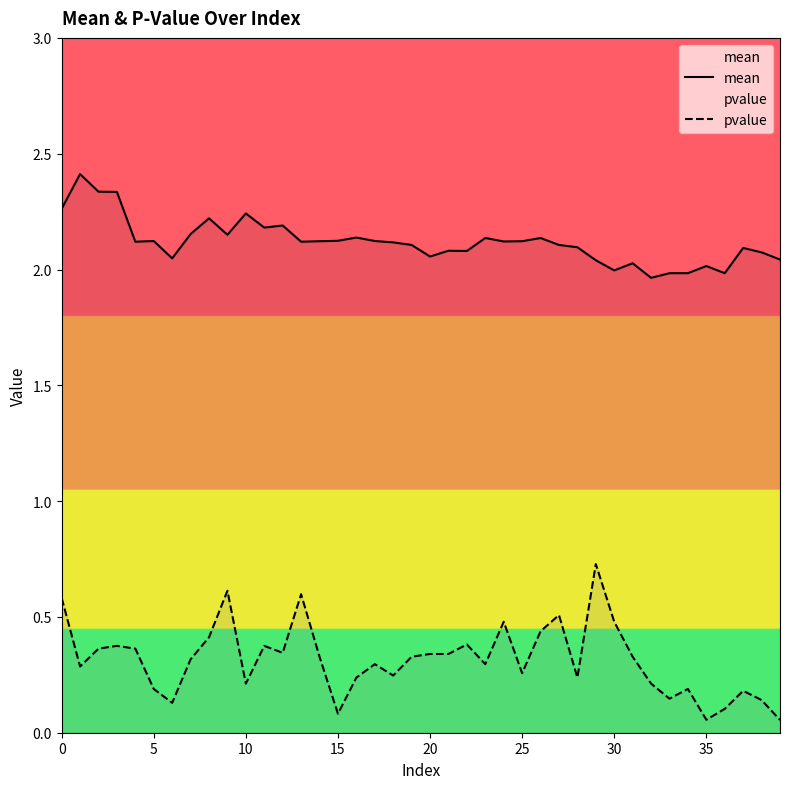

What is the difference between the maximum and minimum values in the pvalue series?

0.7